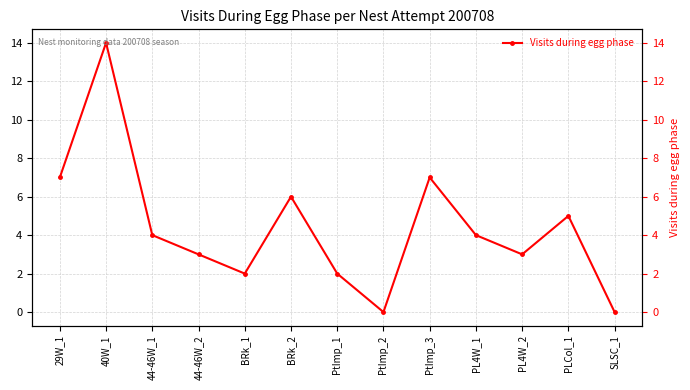

Reading left to right, what are all the values shown in this chart?

29W_1=7	40W_1=14	44-46W_1=4	44-46W_2=3	BRk_1=2	BRk_2=6	PtImp_1=2	PtImp_2=0	PtImp_3=7	PL4W_1=4	PL4W_2=3	PLCol_1=5	SLSC_1=0